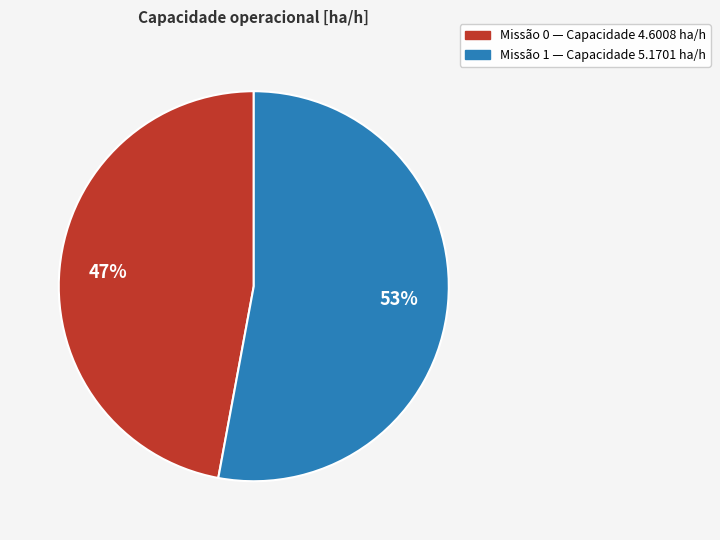

How many slices are in this pie chart?

2